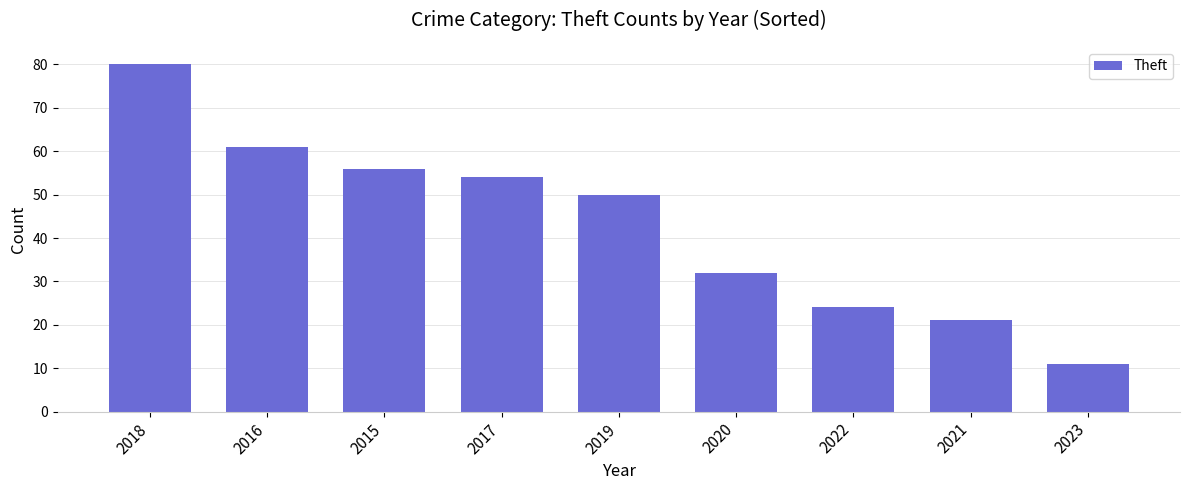

Which has a higher value, 2018 or 2017?

2018